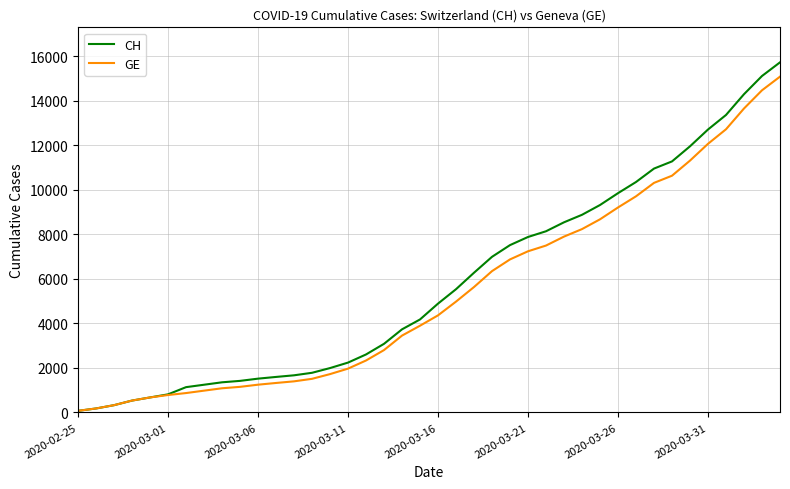

What is the difference between the maximum and minimum values in the CH series?

15647